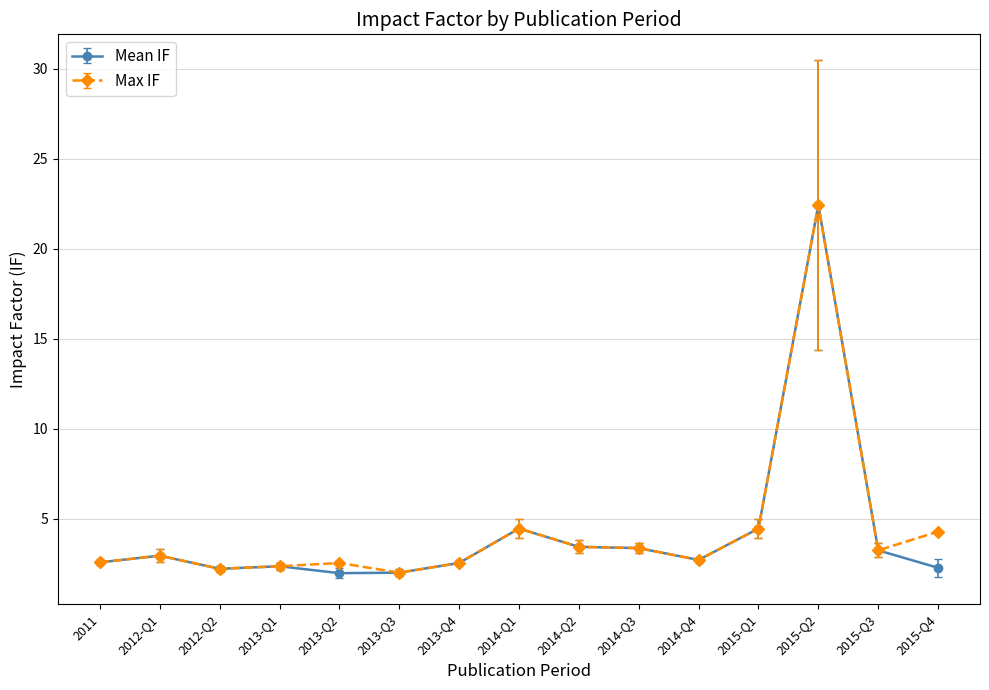

True or false: Mean IF has more than 2 interior local peaks.

True